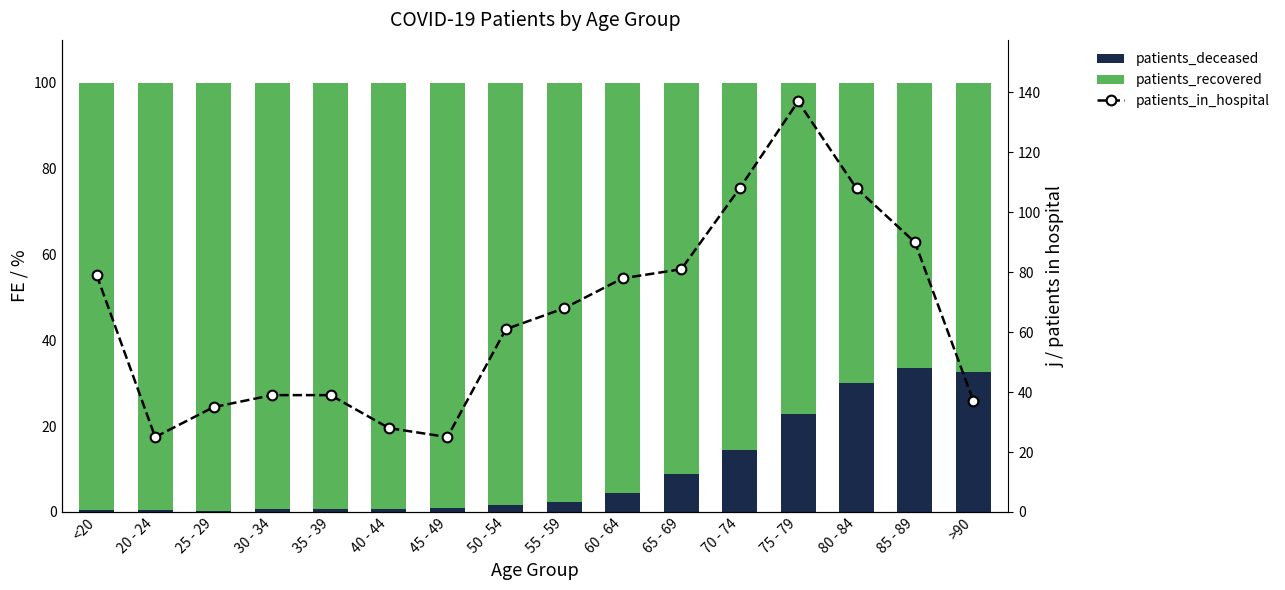

What is the difference between the maximum and minimum values in the patients_in_hospital series?

112.0